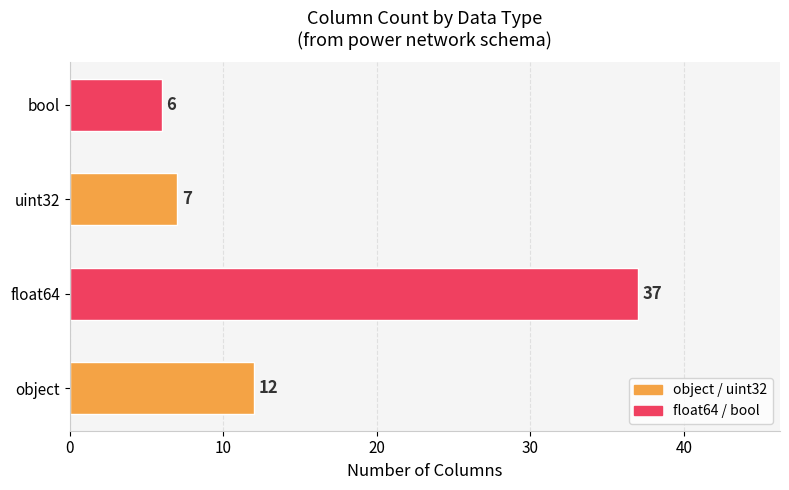

How many values are below 12?

2